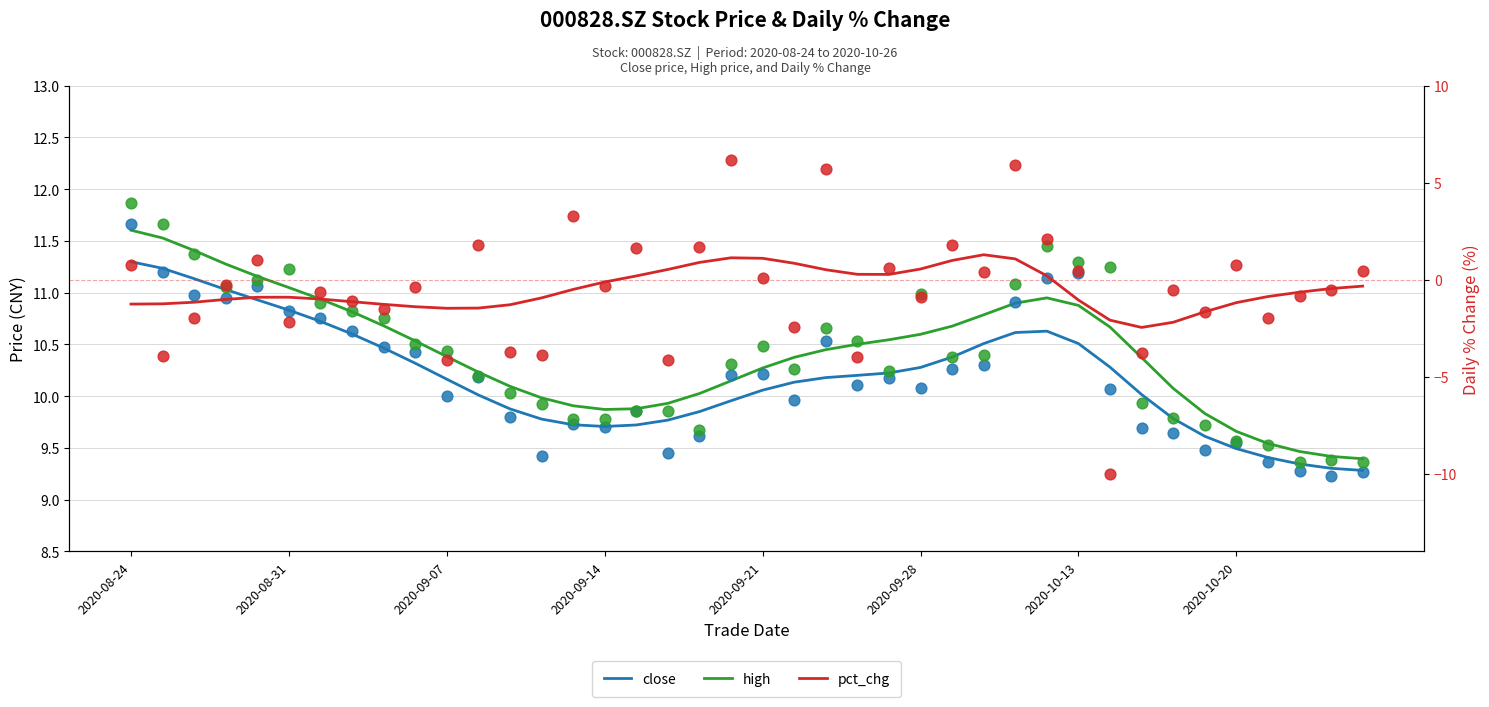

Which series has the largest Y range (max minus min)?

pct_chg